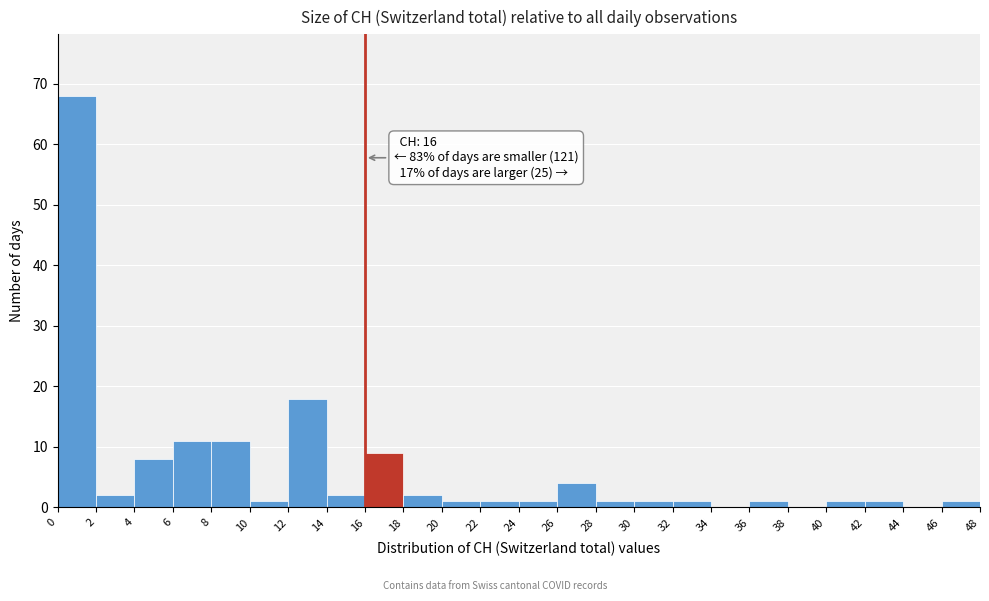

Which range on the x-axis has the tallest bar?

0 to 2